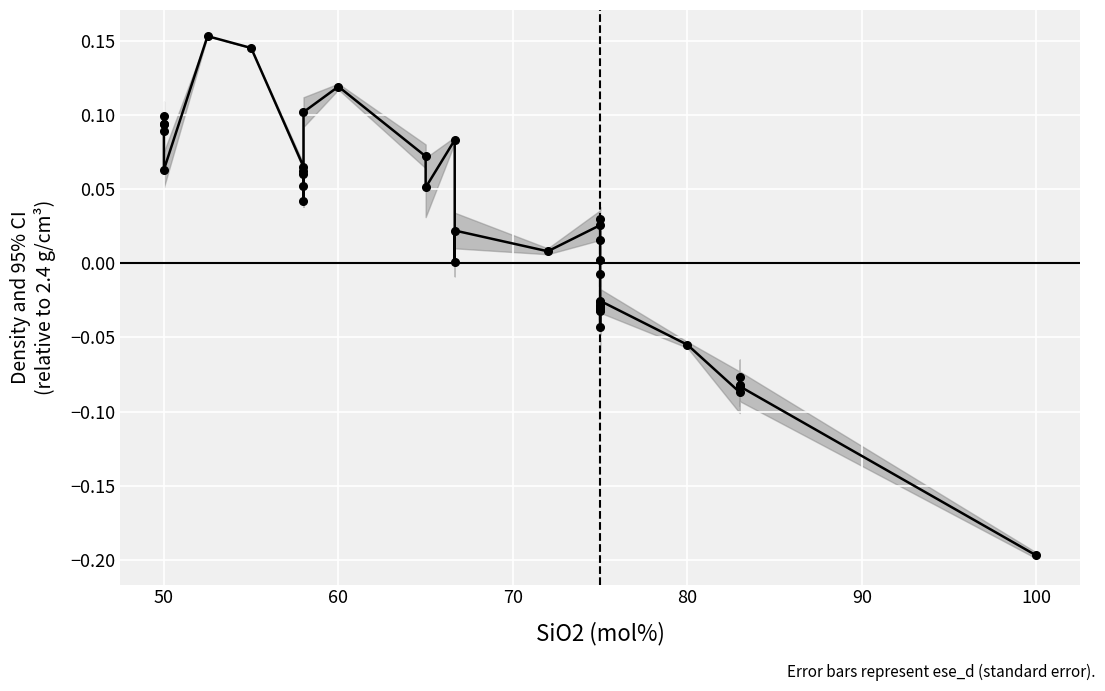

What is the minimum value shown in the chart?

-0.2